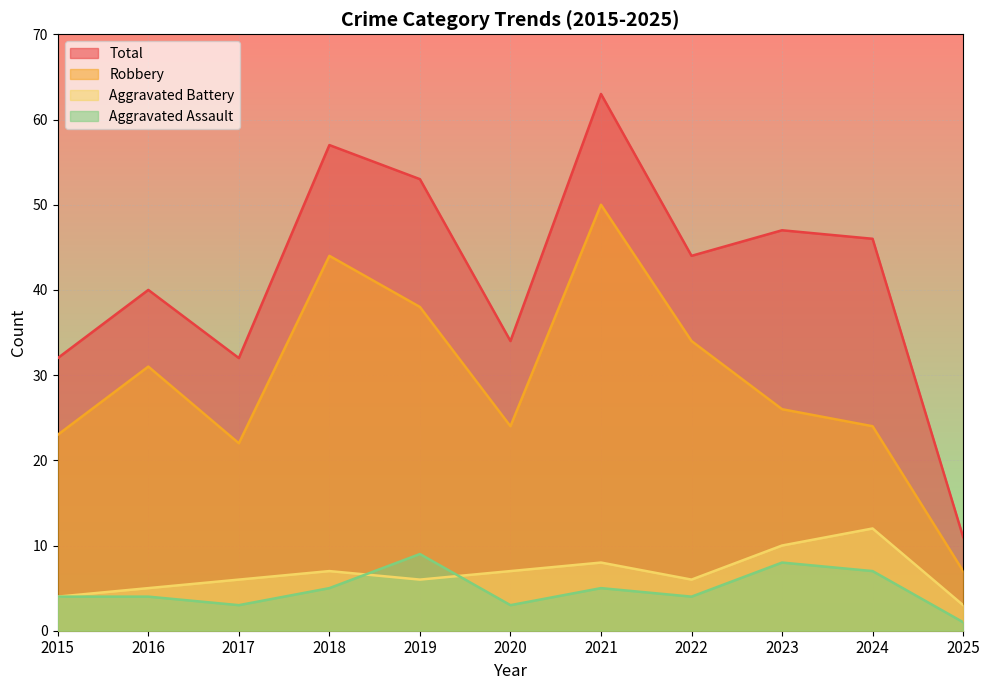

What is the value of the Total point at the 5th from the left?

53